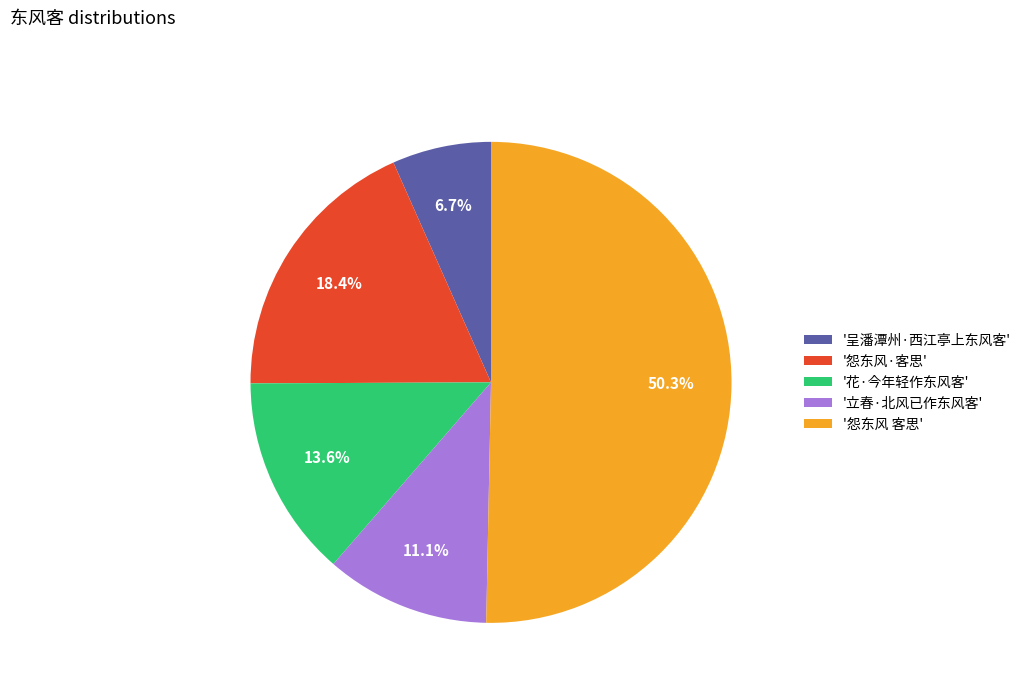

Which category has the smallest portion of the pie?

'呈潘潭州·西江亭上东风客'